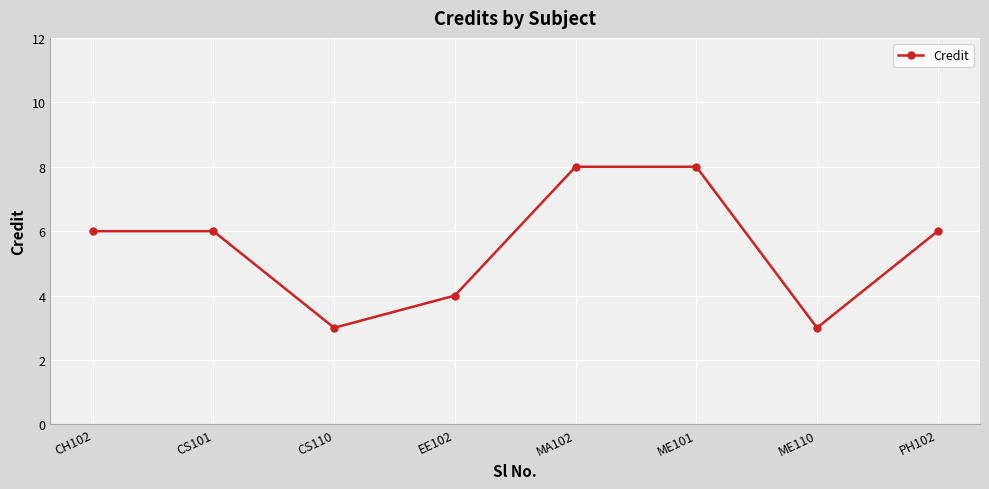

Between EE102 and PH102, which is larger?

PH102